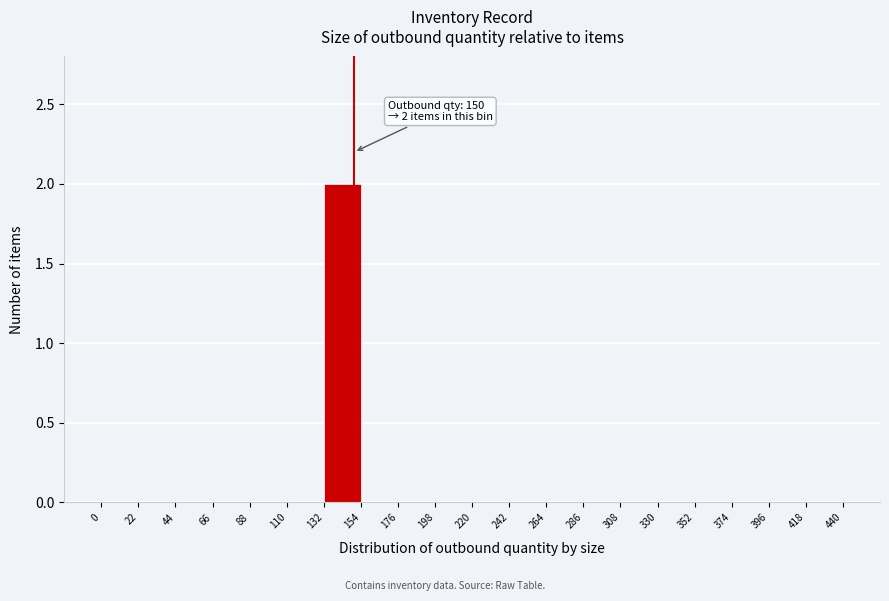

Which range on the x-axis has the tallest bar?

132 to 154